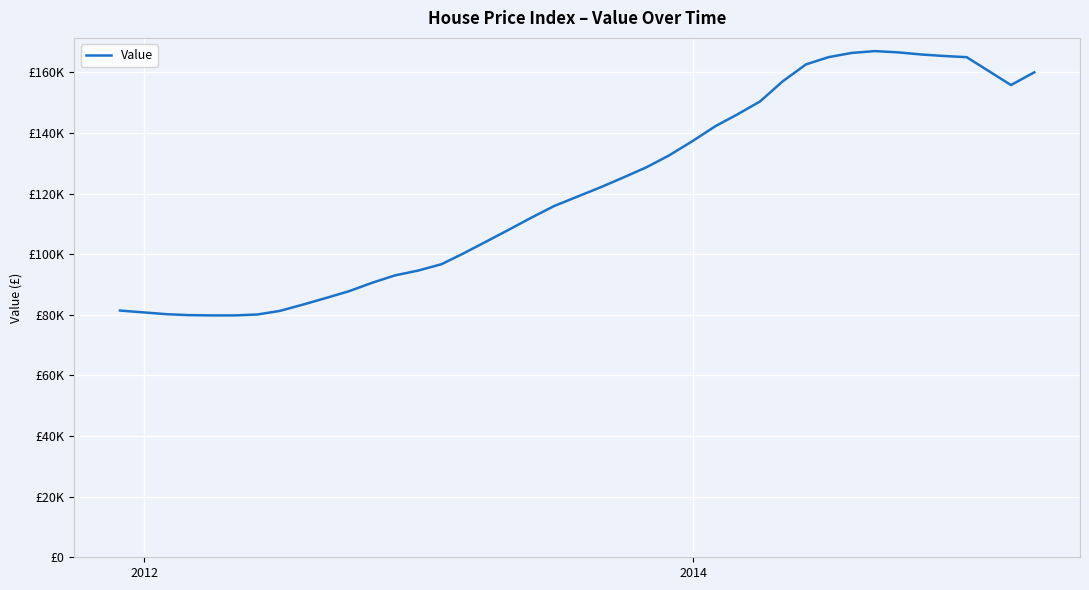

Reading right to left, extract all data points from this chart.

160000	155800	165000	165400	165900	166600	167000	166400	165000	162600	157000	150400	146000	142300	137300	132600	128700	125300	122100	119000	115900	112100	108000	104100	100100	96700	94600	93000	90600	87800	85600	83400	81300	80100	79800	79800	79900	80200	80800	81400